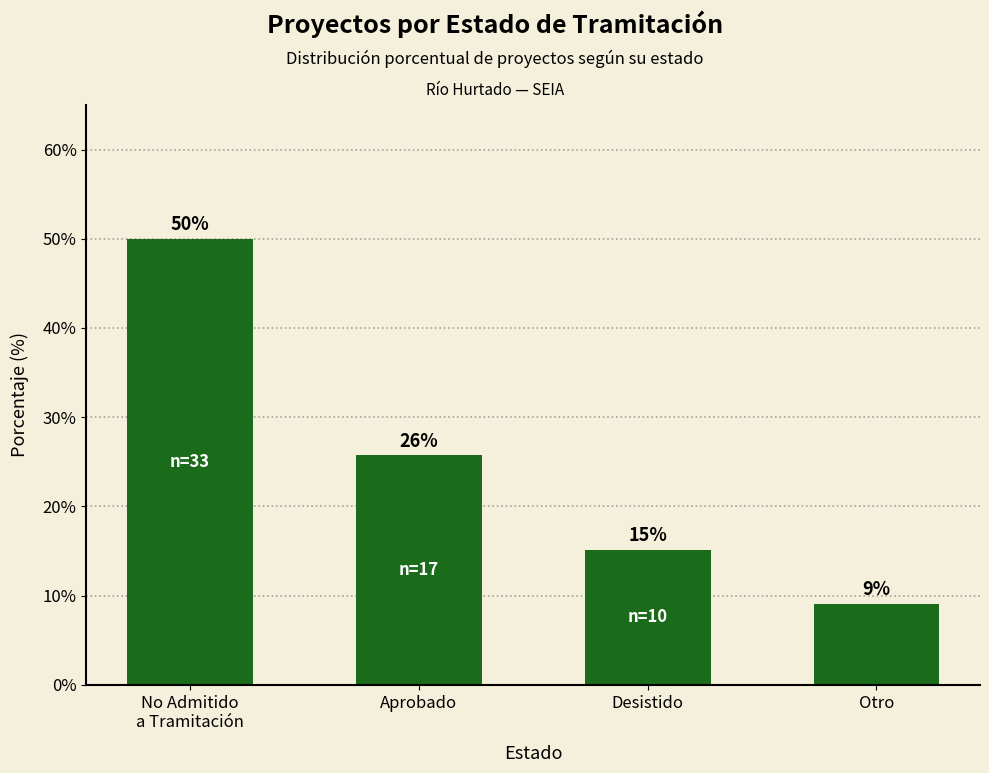

List the labels in order of value, smallest first.

Otro, Desistido, Aprobado, No Admitido
a Tramitación